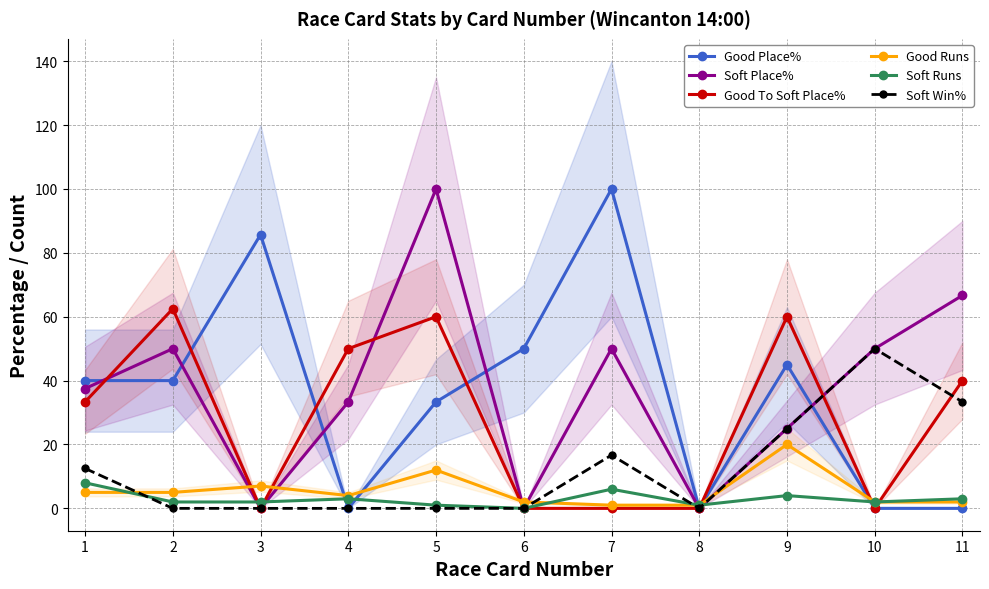

Which has a higher value, 11 or 5?

5